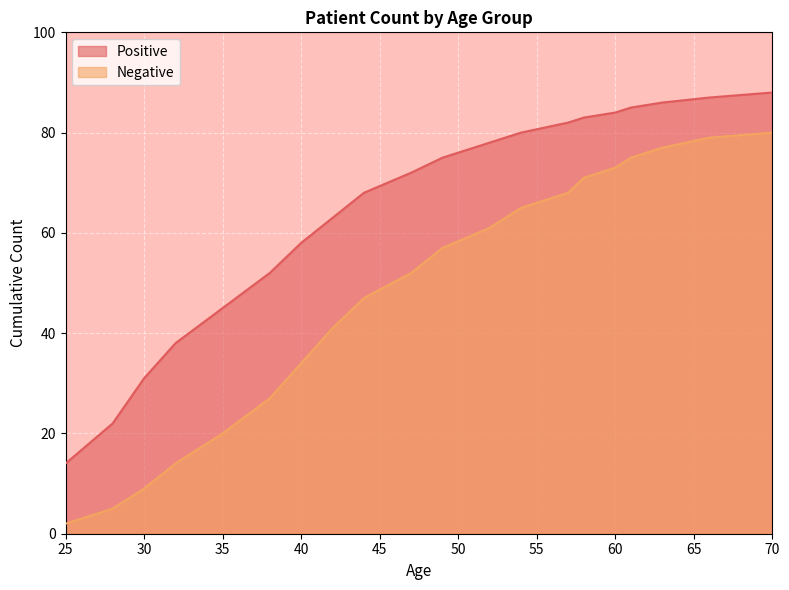

At which category does the chart reach its peak across all series?

70